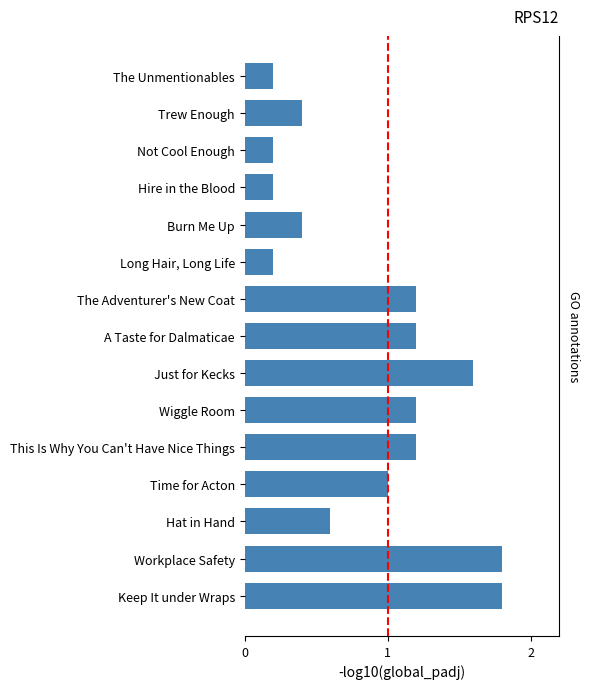

How many values are between 0 and 1?

8